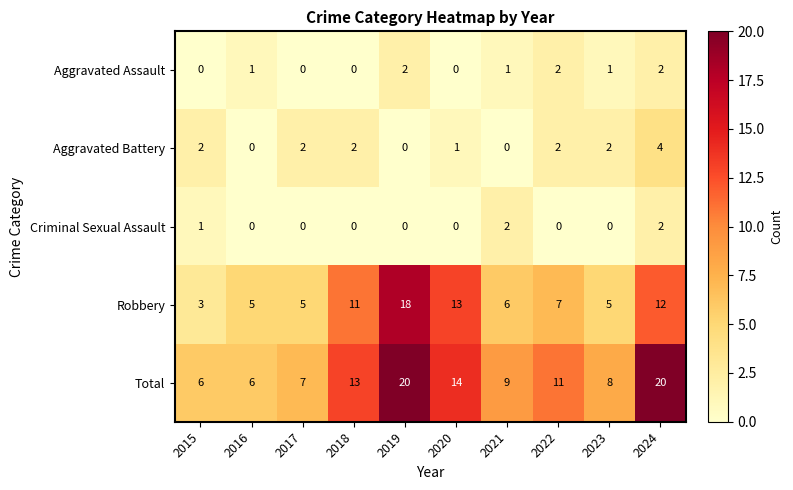

Between 2019 and 2021, which series saw the biggest shift?

Robbery